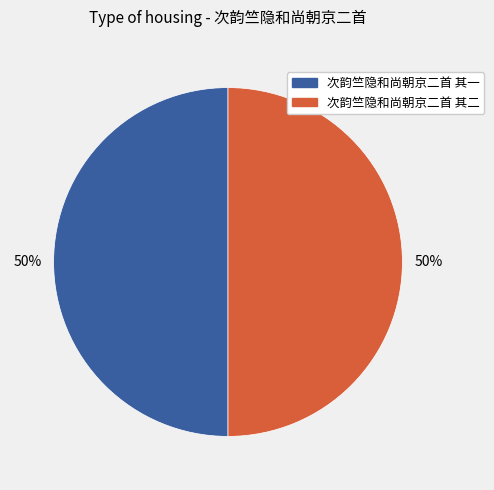

What is the ratio of the value at 次韵竺隐和尚朝京二首 其一 to the value at 次韵竺隐和尚朝京二首 其二?

1.0